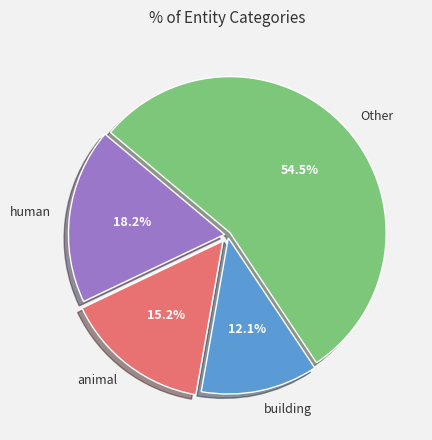

What is the total percentage of human and building?

30.3%